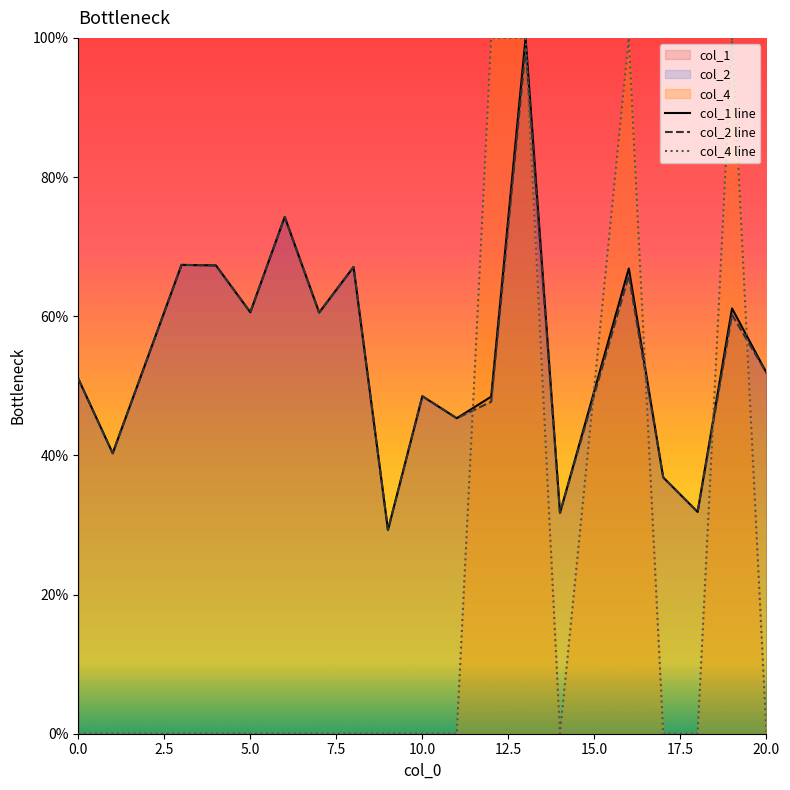

How many times do col_4 line and col_2 line cross each other?

6